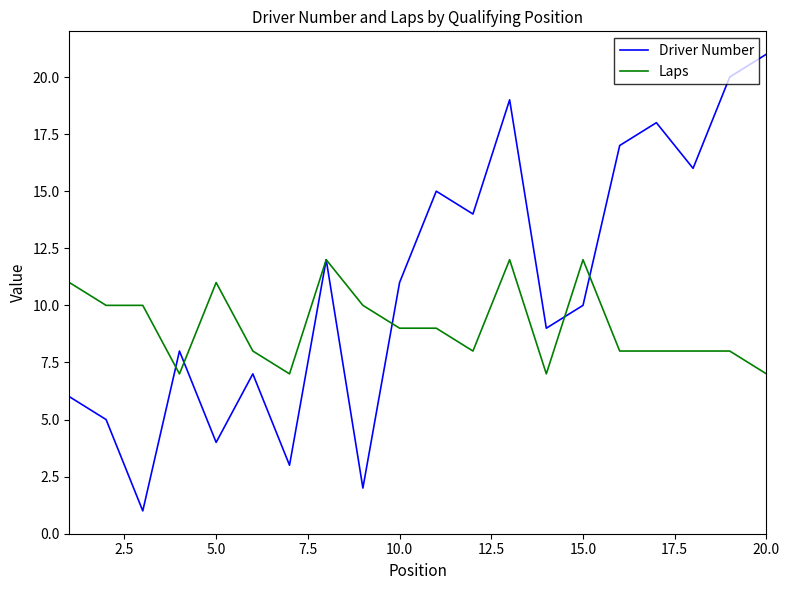

True or false: Driver Number has more than 0 points higher than both neighbors.

True